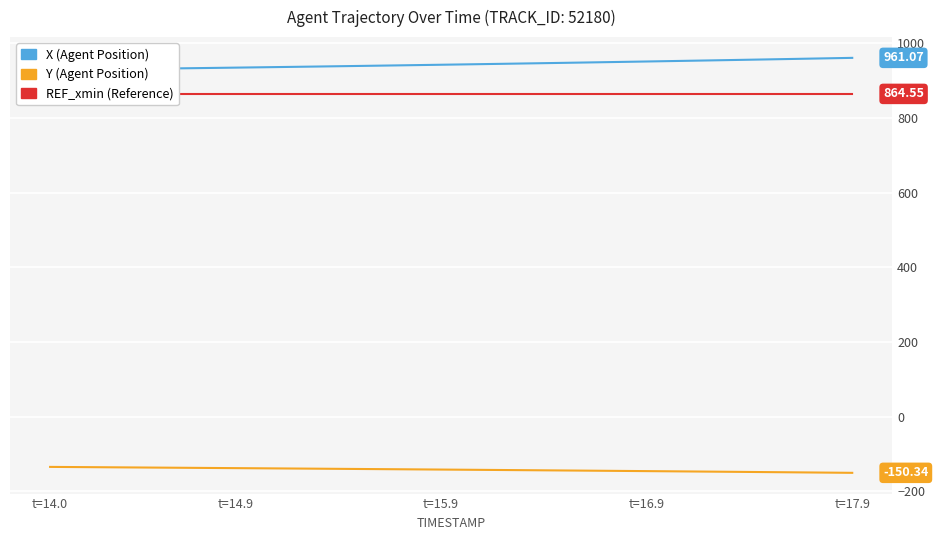

Reading left to right, extract all data points from this chart.

X: 928.8	929.5	930.1	930.8	931.4	932.1	932.8	933.5	934.2	934.9	935.6	936.3	937.1	937.9	938.6	939.4	940.2	941.0	941.8	942.6	943.4	944.3	945.1	946.0	946.8	947.7	948.6	949.5	950.4	951.3	952.3	953.2	954.1	955.1	956.1	957.1	958.0	959.0	960.0	961.1
Y: -134.5	-134.8	-135.2	-135.5	-135.9	-136.3	-136.6	-137.0	-137.4	-137.8	-138.1	-138.5	-138.9	-139.3	-139.6	-140.0	-140.4	-140.8	-141.2	-141.6	-142.0	-142.4	-142.8	-143.2	-143.6	-144.0	-144.5	-144.9	-145.3	-145.7	-146.2	-146.6	-147.1	-147.5	-148.0	-148.4	-148.9	-149.4	-149.9	-150.3
REF_xmin: 864.5	864.5	864.5	864.5	864.5	864.5	864.5	864.5	864.5	864.5	864.5	864.5	864.5	864.5	864.5	864.5	864.5	864.5	864.5	864.5	864.5	864.5	864.5	864.5	864.5	864.5	864.5	864.5	864.5	864.5	864.5	864.5	864.5	864.5	864.5	864.5	864.5	864.5	864.5	864.5